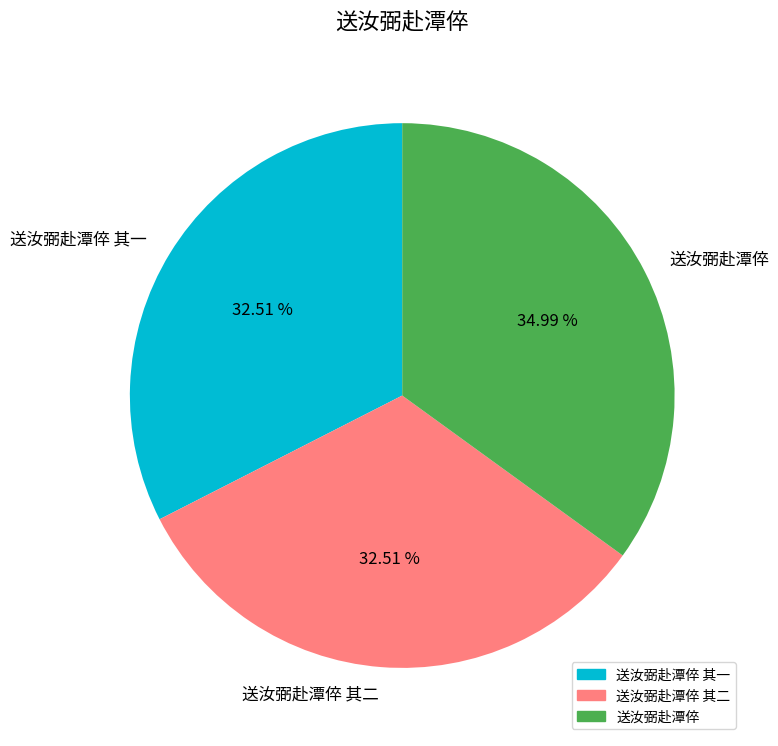

What is the ratio of the value at 送汝弼赴潭倅 to the value at 送汝弼赴潭倅 其一?

1.1